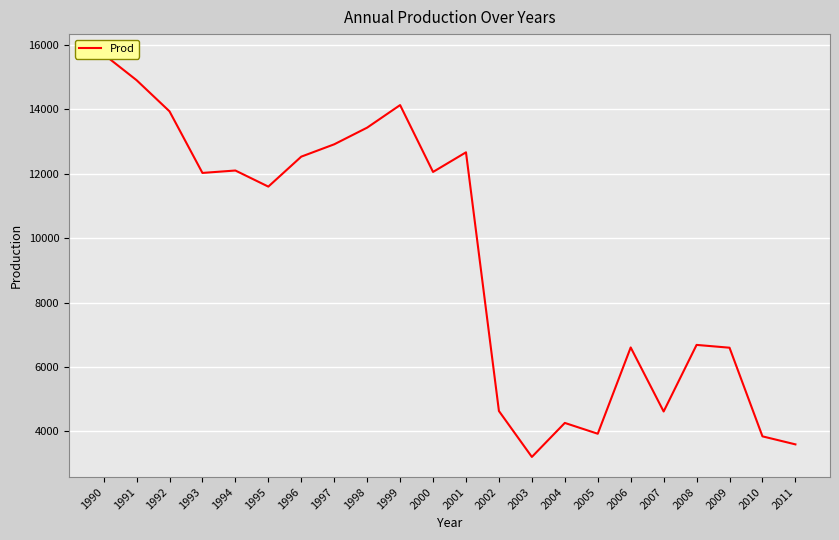

Rank the categories by value from lowest to highest.

2003, 2011, 2010, 2005, 2004, 2007, 2002, 2009, 2006, 2008, 1995, 1993, 2000, 1994, 1996, 2001, 1997, 1998, 1992, 1999, 1991, 1990